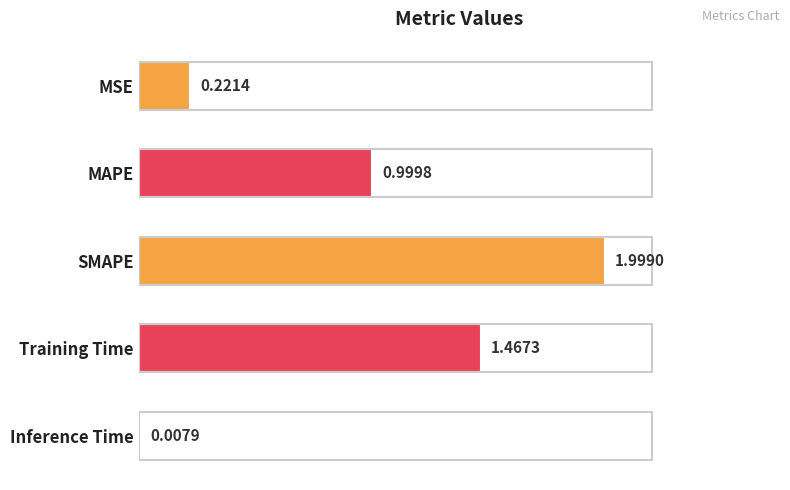

Which has a higher value, Training Time or MSE?

Training Time